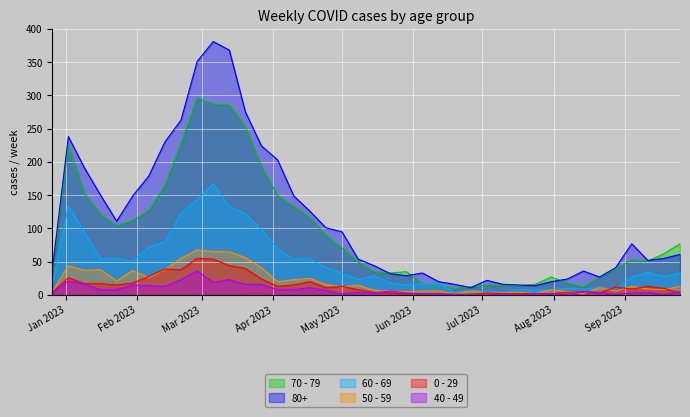

Which series has the largest total across all categories?

80+